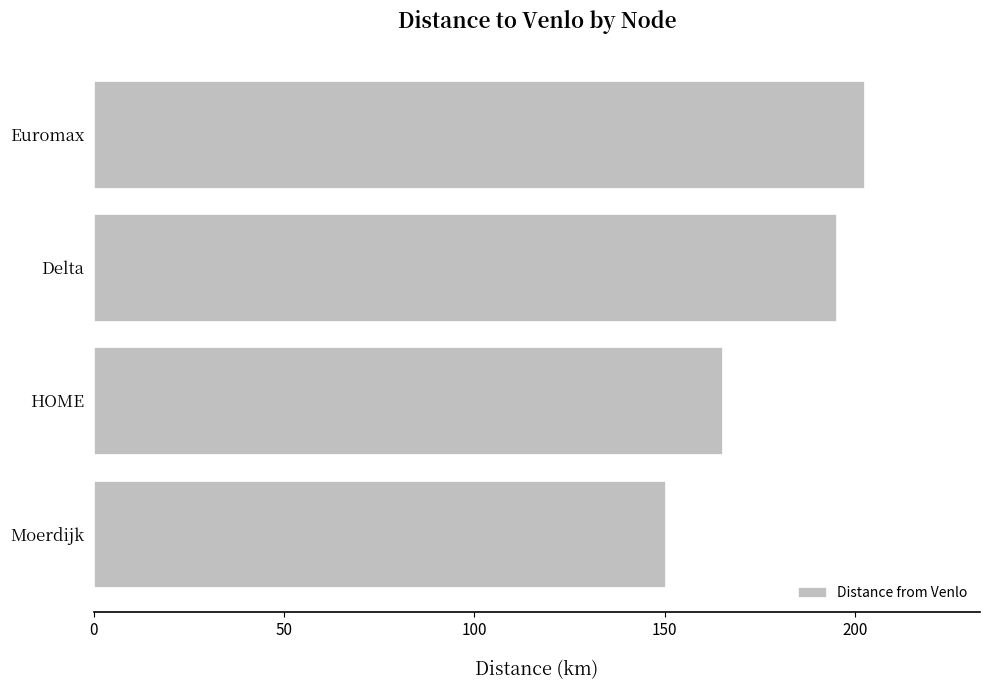

What is the difference between the second highest and minimum values?

45.0